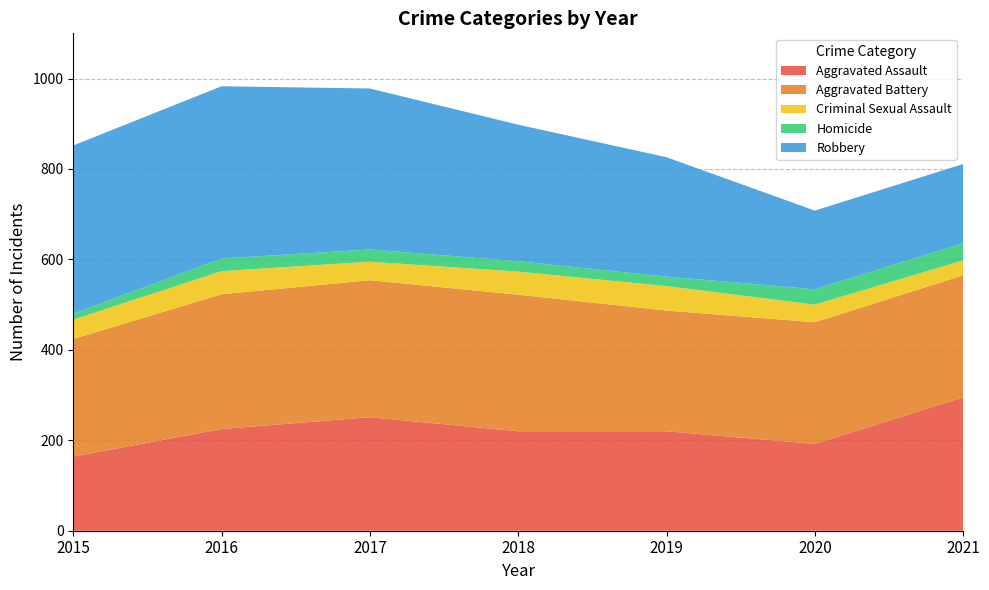

Reading left to right, list all the values displayed in this chart.

Aggravated Assault: 2015=164	2016=225	2017=251	2018=220	2019=220	2020=192	2021=295
Aggravated Battery: 2015=260	2016=298	2017=303	2018=302	2019=267	2020=269	2021=270
Criminal Sexual Assault: 2015=43	2016=51	2017=41	2018=51	2019=54	2020=39	2021=33
Homicide: 2015=13	2016=28	2017=27	2018=23	2019=21	2020=34	2021=38
Robbery: 2015=372	2016=381	2017=356	2018=302	2019=264	2020=174	2021=175